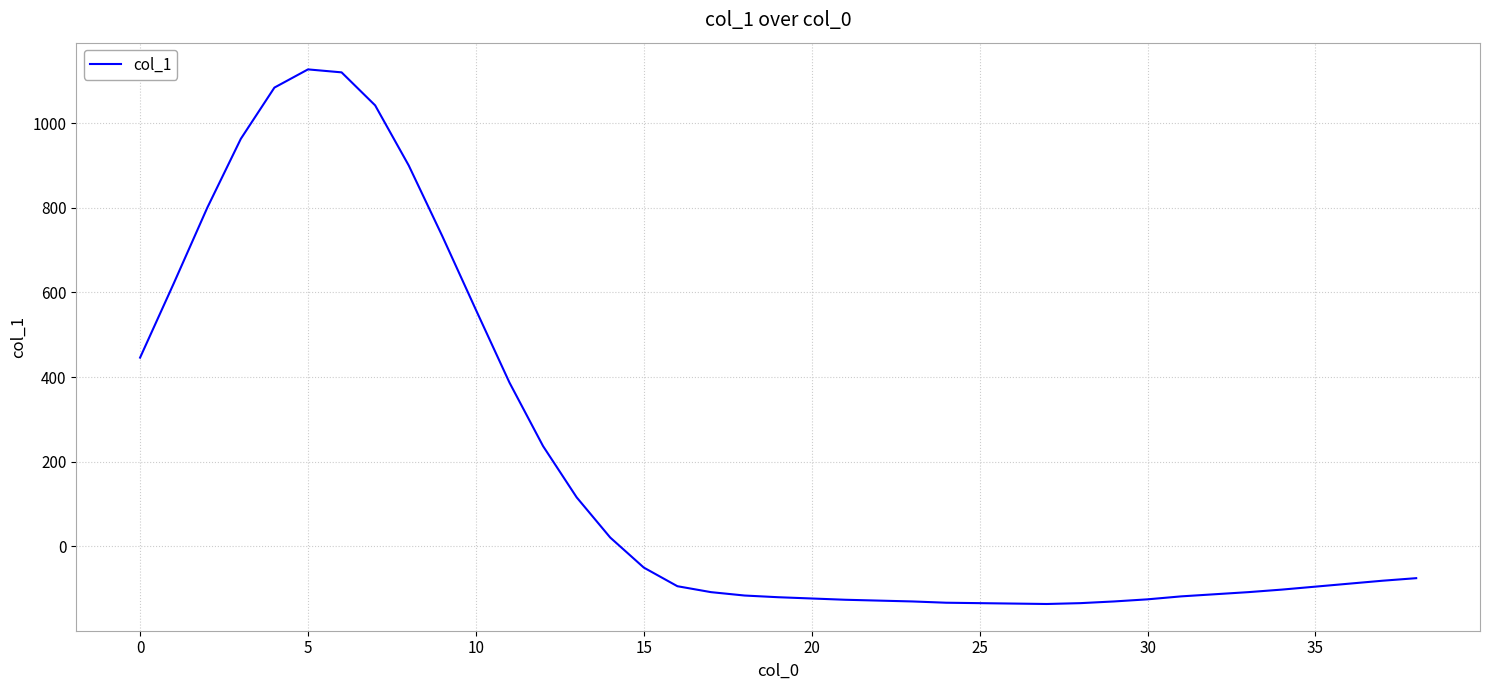

What is the smallest value displayed?

-136